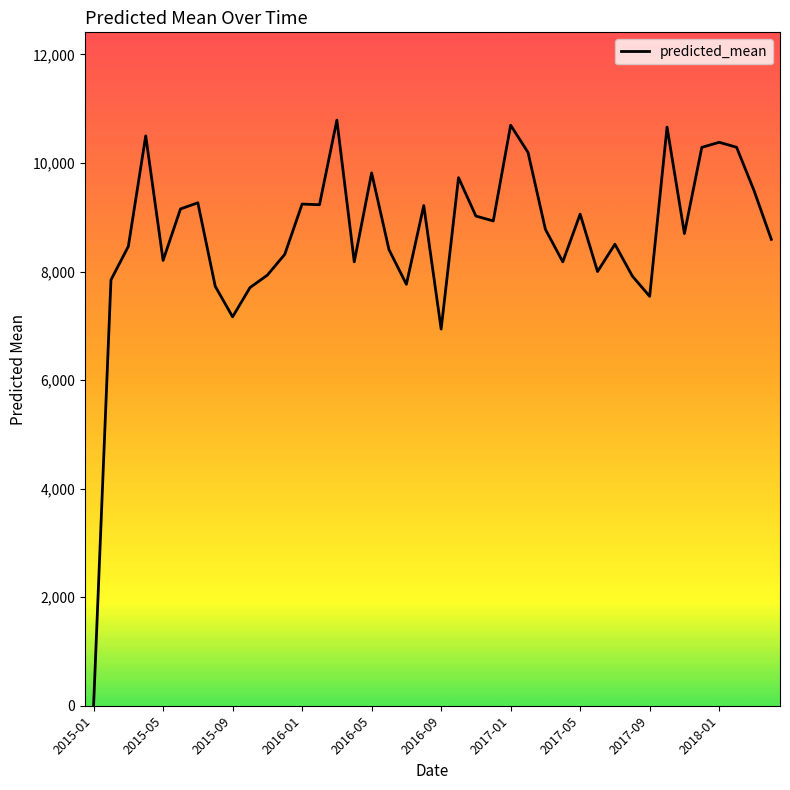

What is the difference between the maximum and minimum values?

10789.0